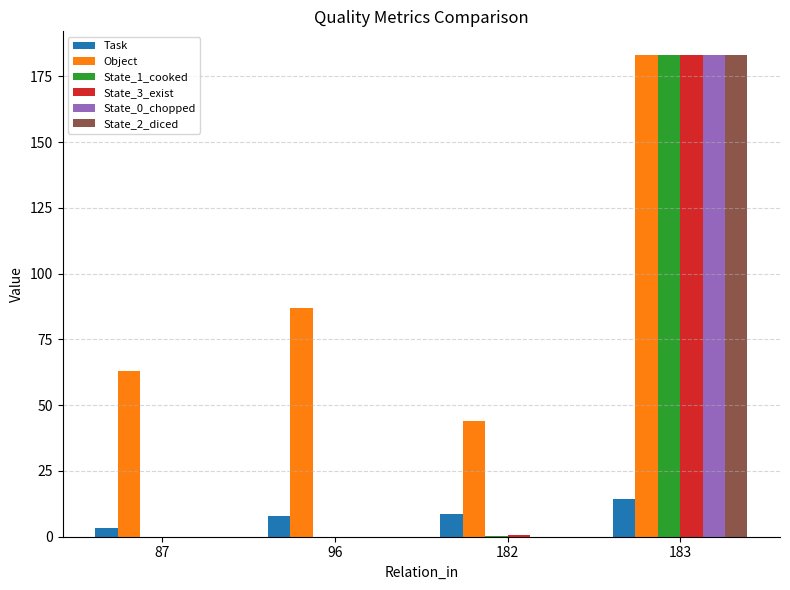

Are the bars grouped side by side (vs. stacked)?

Yes